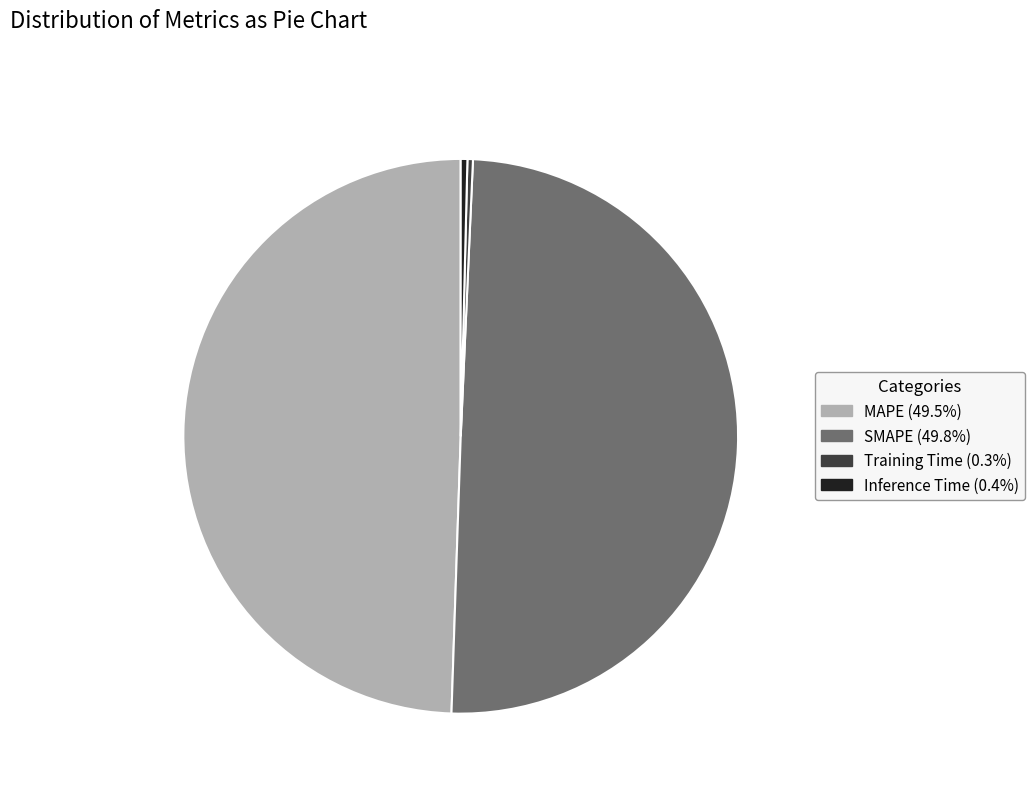

Does Inference Time (0.4%) represent more than half of the total?

No